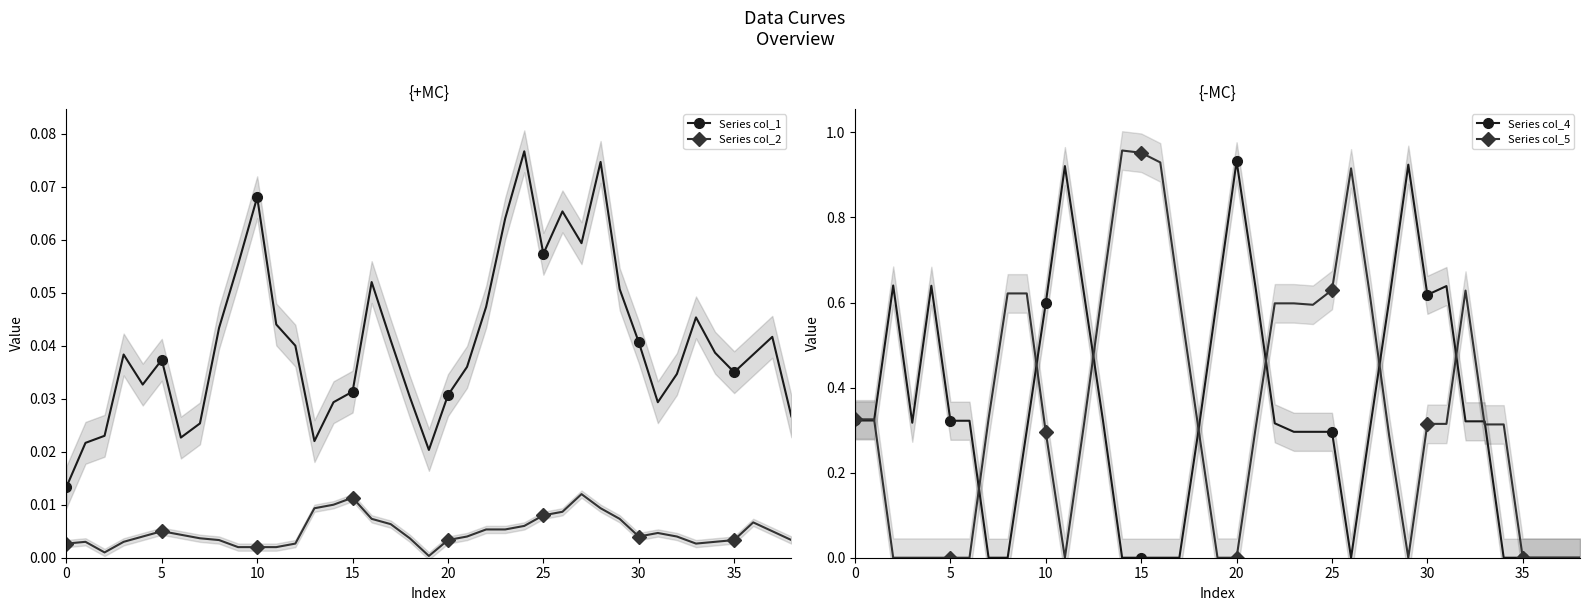

True or false: Series col_2 and Series col_1 cross at least once.

False